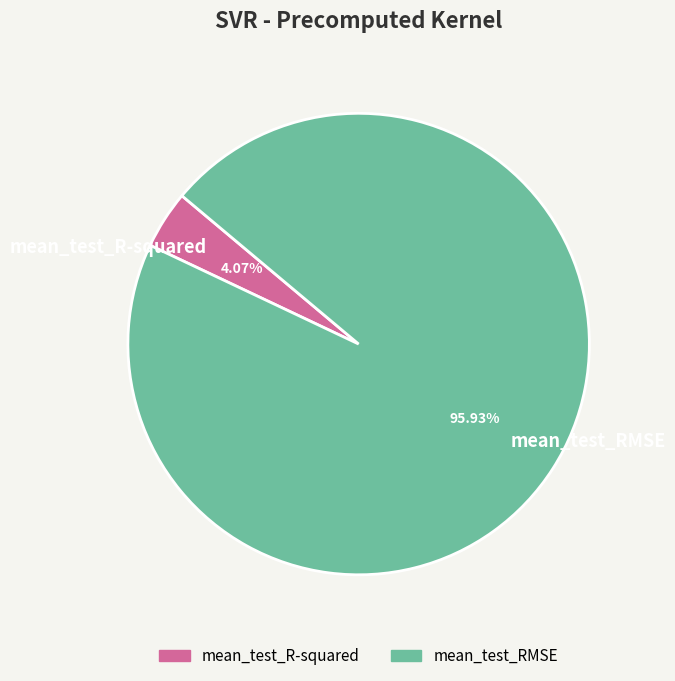

Which category has the biggest portion of the pie?

mean_test_RMSE